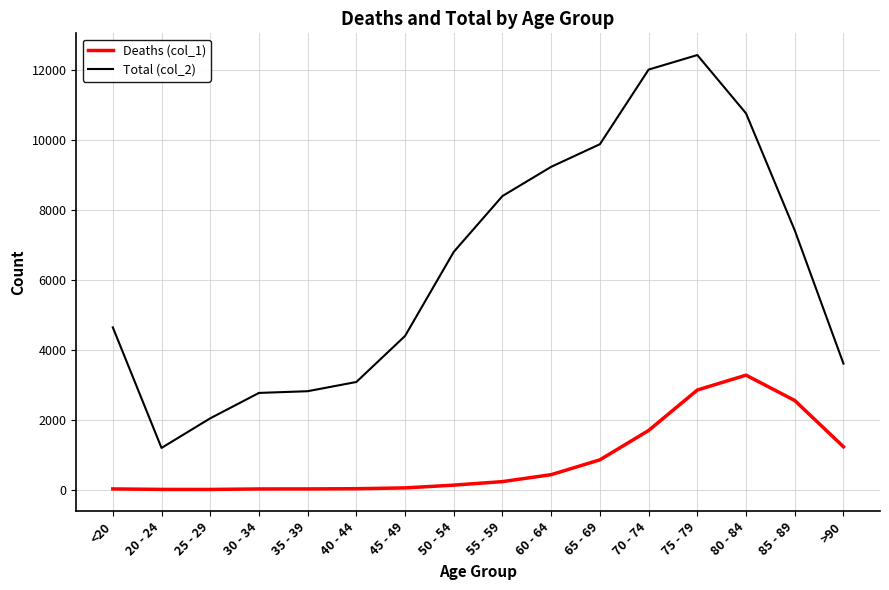

Rank the series by their maximum value, from highest to lowest.

Total (col_2), Deaths (col_1)